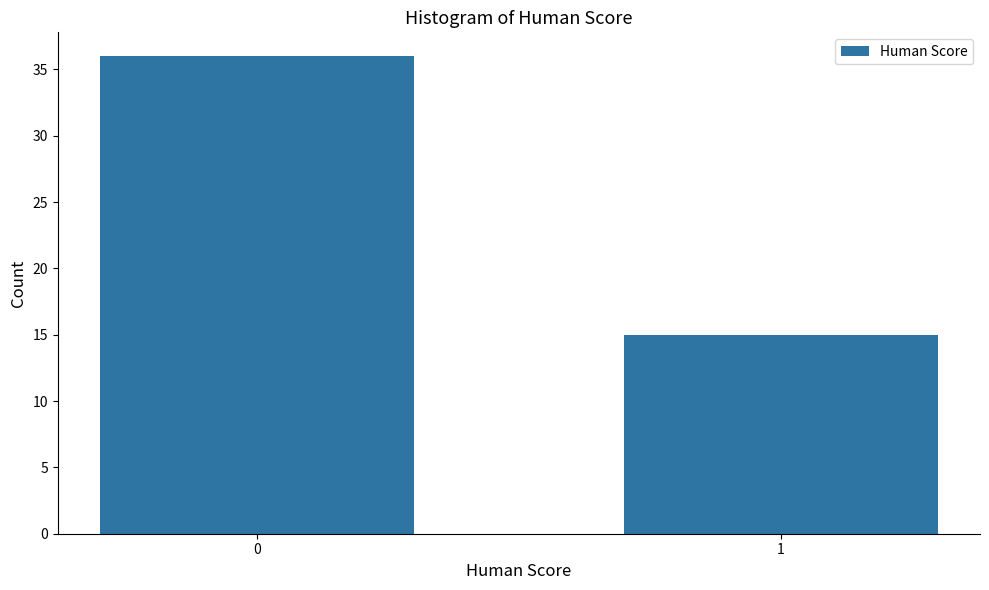

Reading left to right, list all the values displayed in this chart.

0=36	1=15